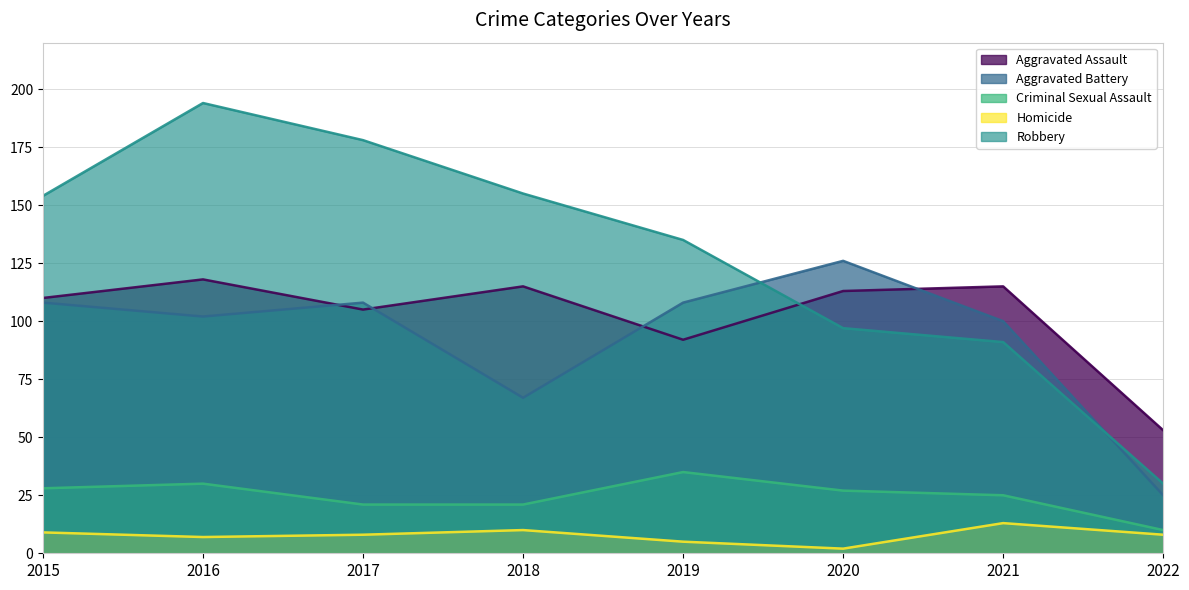

What is the greatest value displayed?

194